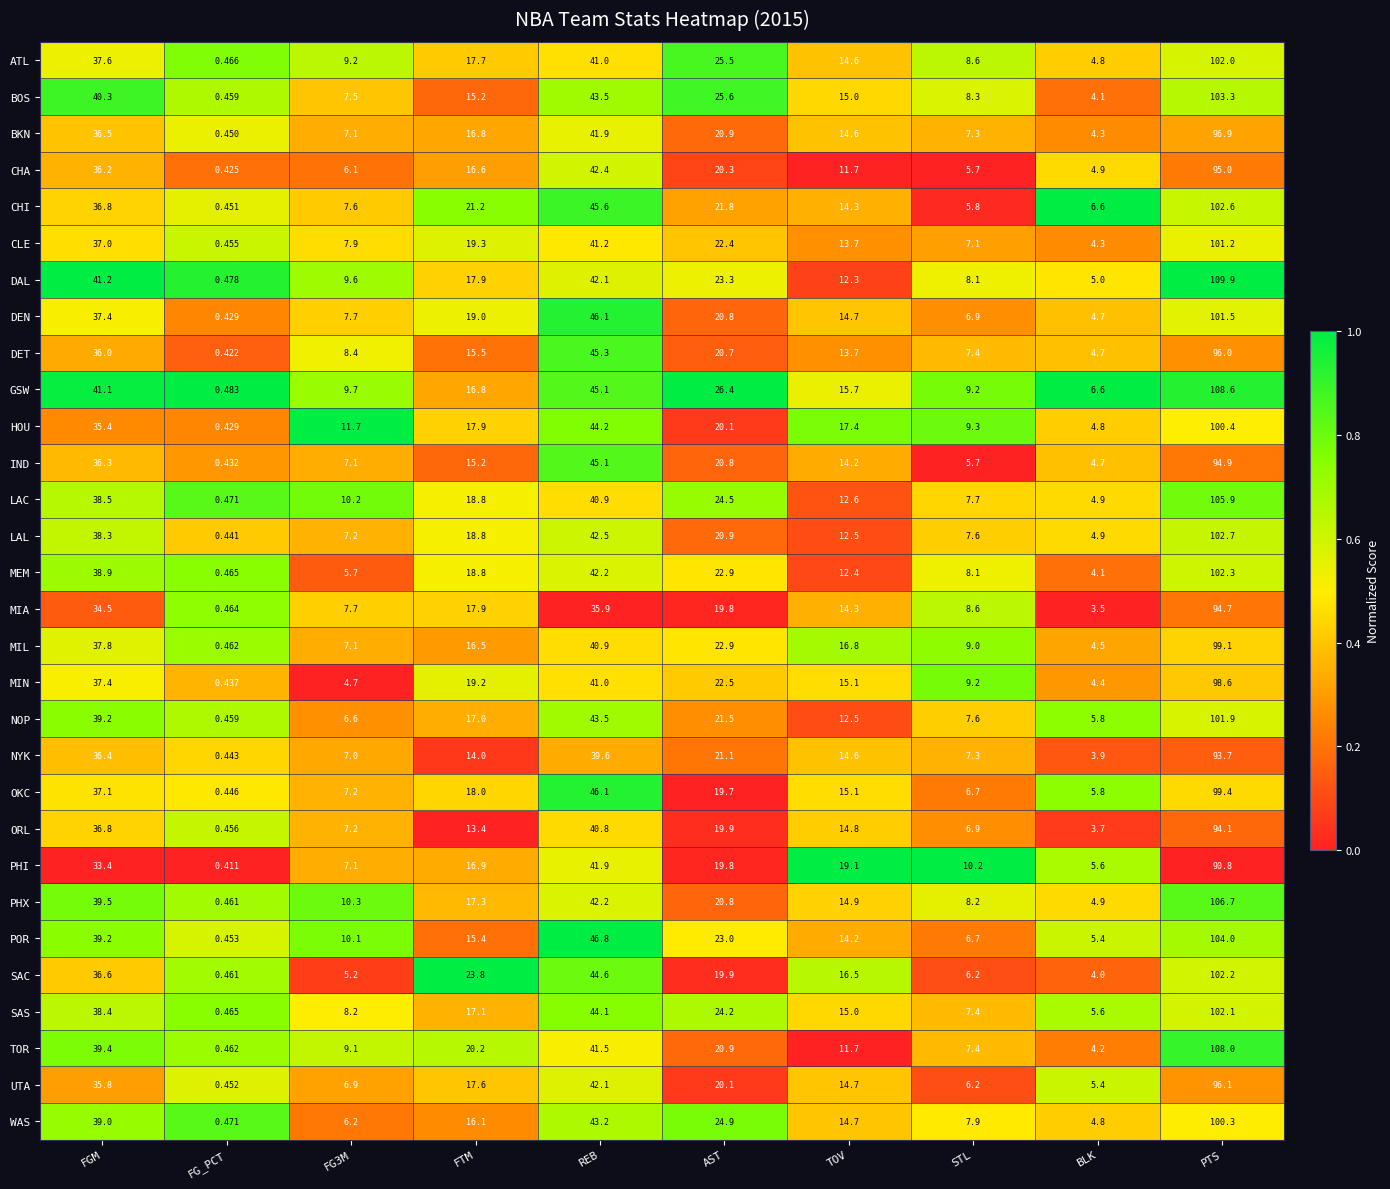

Is the value of OKC at REB greater than the value of DEN at TOV?

Yes